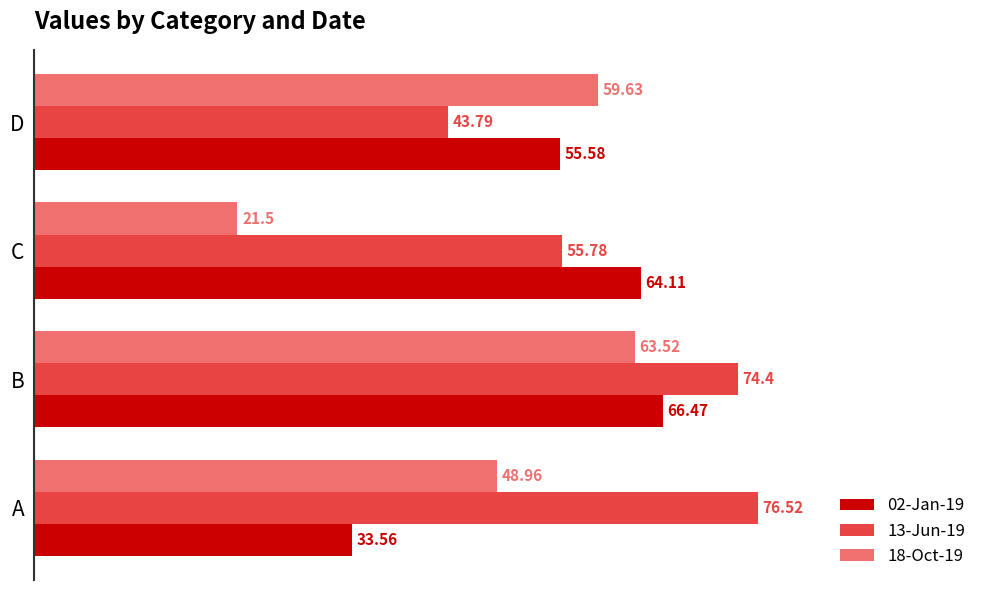

Which series has the largest range (max minus min)?

18-Oct-19